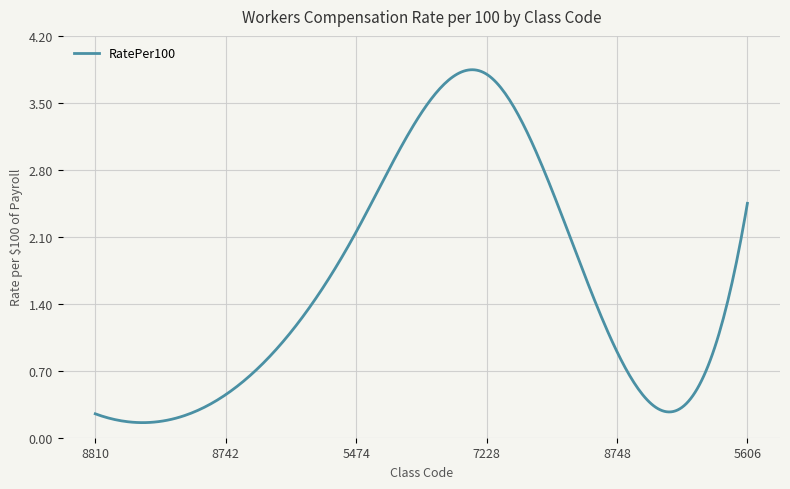

How many lines are shown in the chart?

1